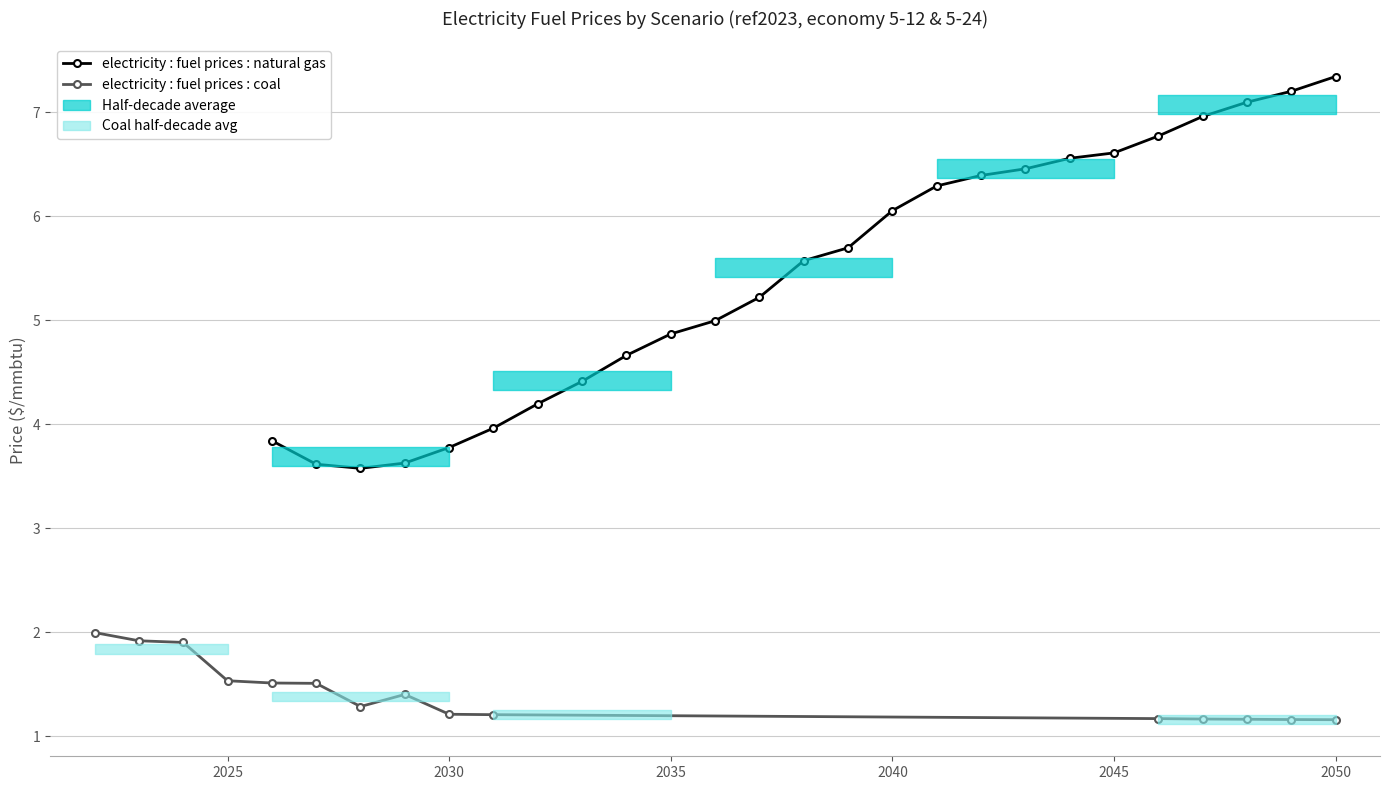

Is it true that electricity : fuel prices : natural gas equals 3.9 at 2040?

False